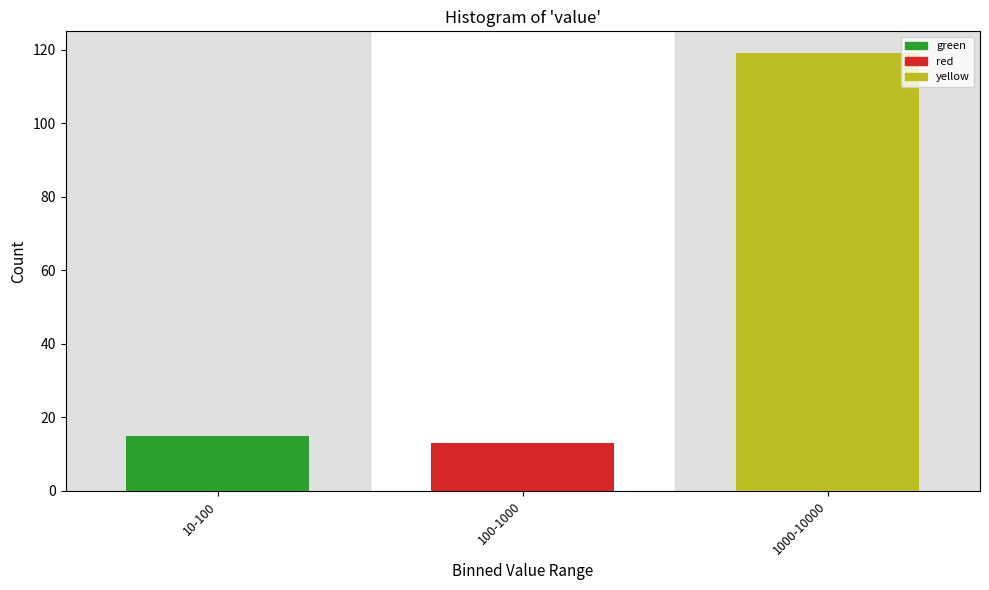

Reading right to left, list all the values displayed in this chart.

119	13	15